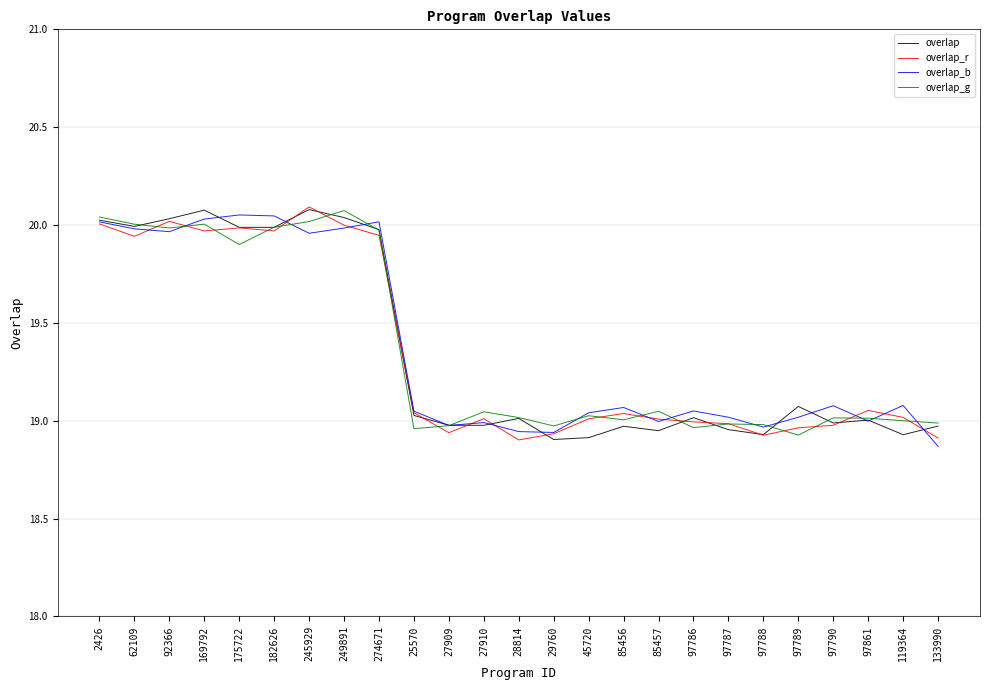

At which label does overlap_g first exceed 19?

2426